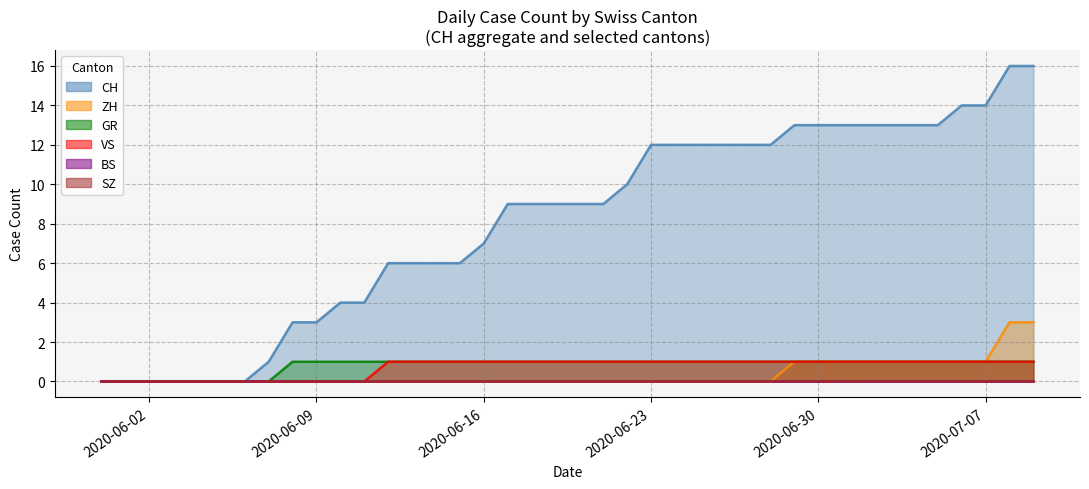

What is the difference between the second highest and second lowest values in the VS series?

1